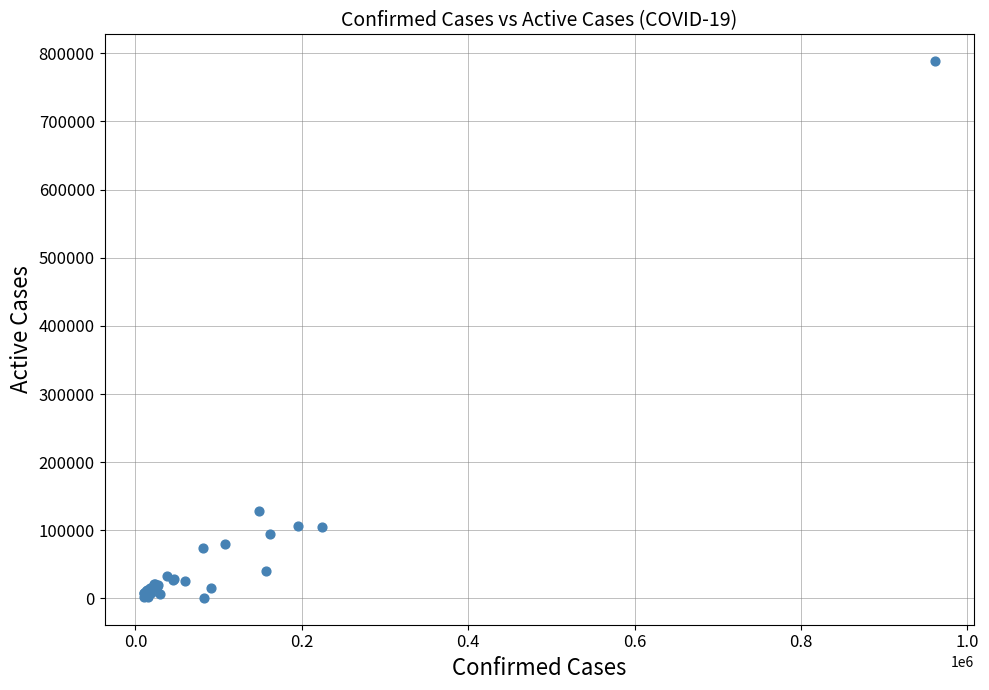

What Y value in the scatter plot is closest to 394635?

127714